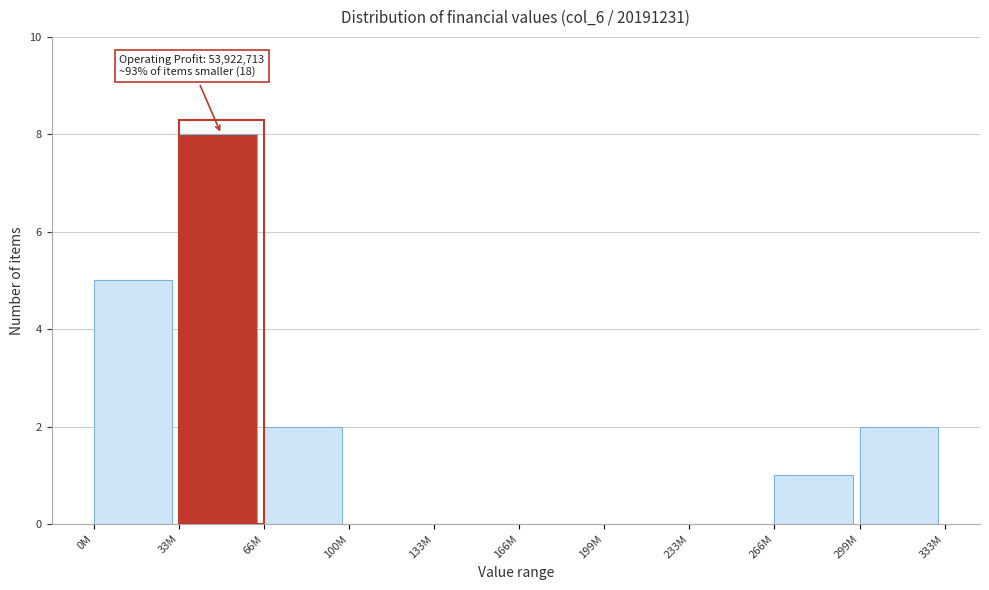

Reading left to right, transcribe all the data shown in this chart.

0M=5	33M=8	66M=2	100M=0	133M=0	166M=0	199M=0	233M=0	266M=1	299M=2